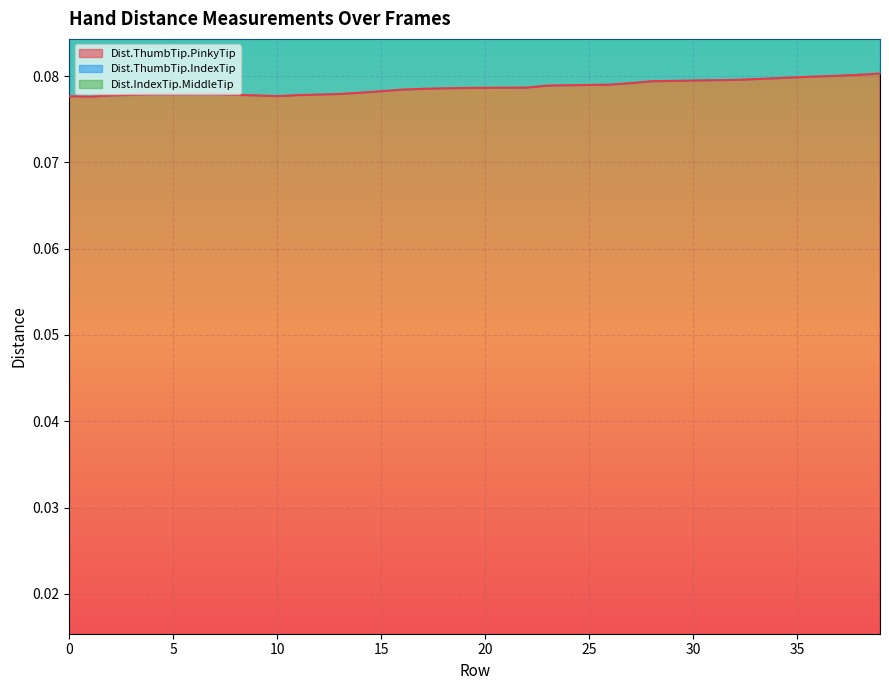

What is the spread (max minus min) of values at 10?

0.1